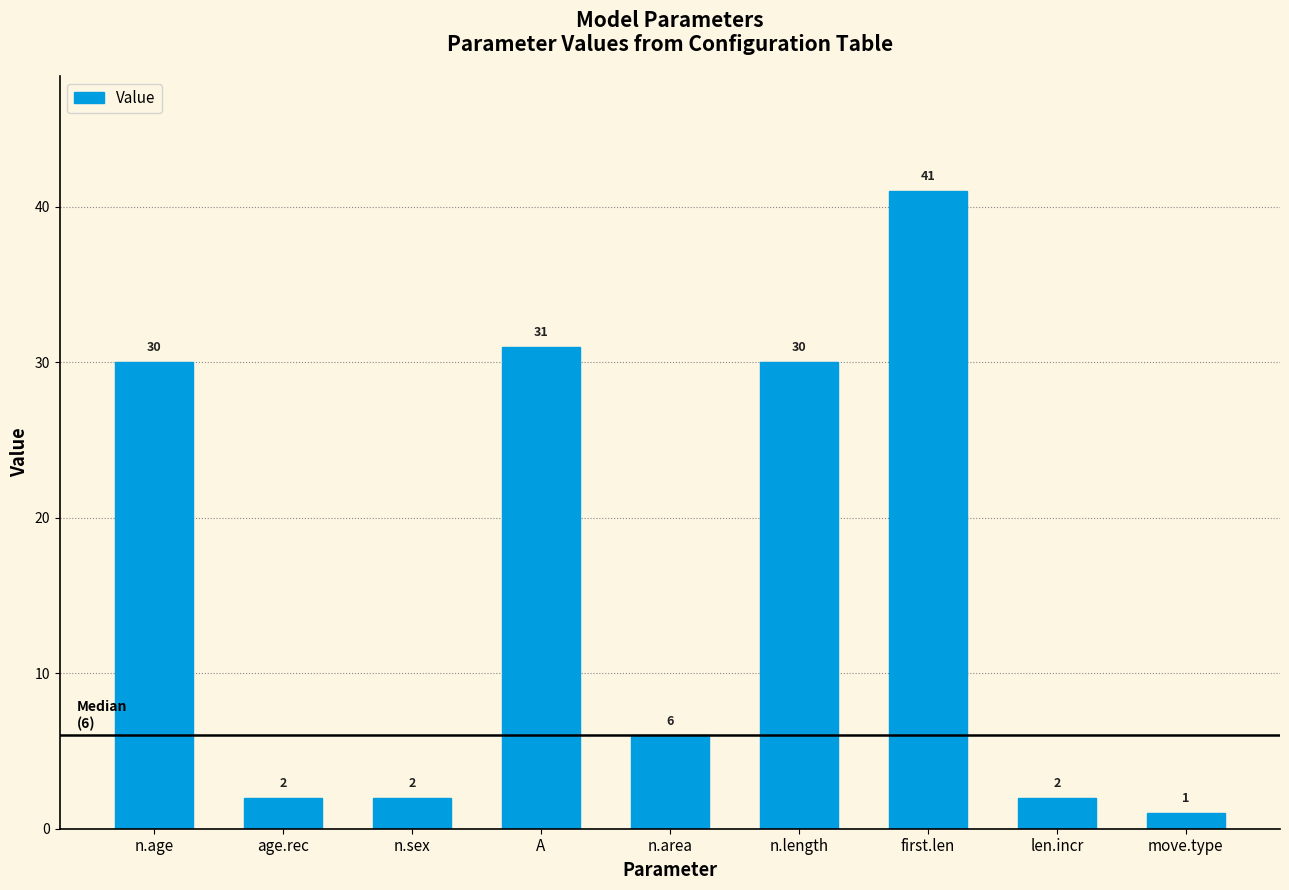

What is the greatest value displayed?

41